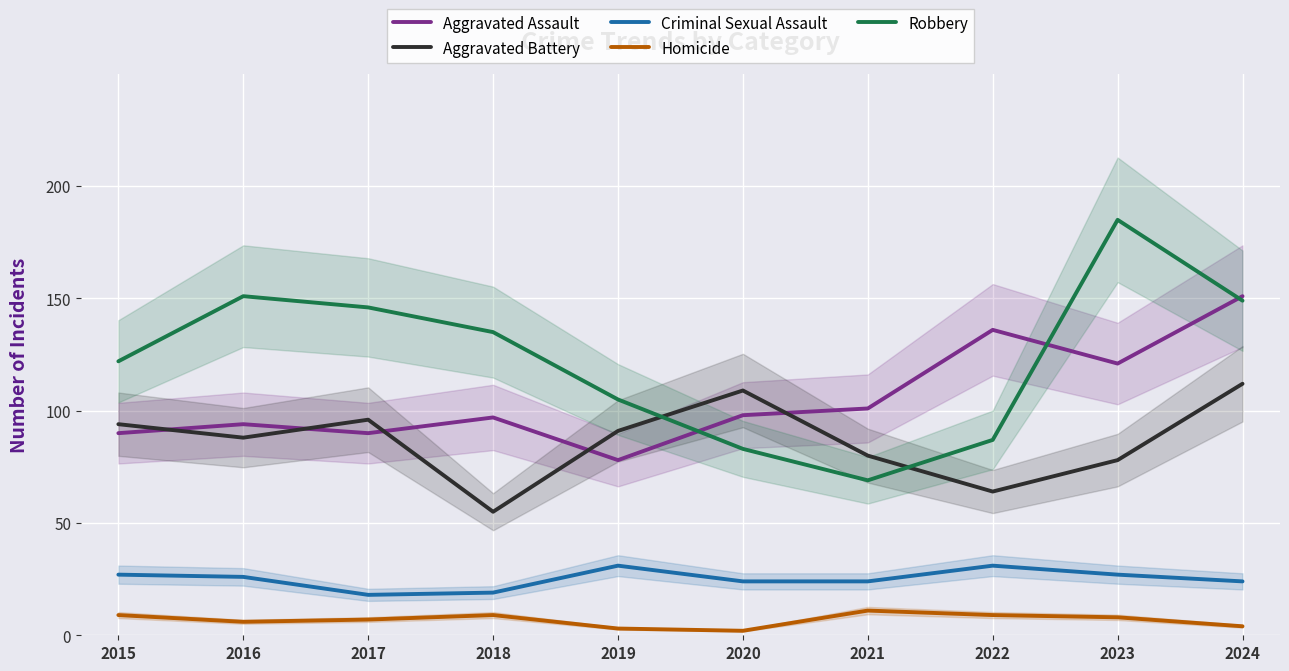

List the labels in order of Aggravated Assault value, smallest first.

2019, 2015, 2017, 2016, 2018, 2020, 2021, 2023, 2022, 2024